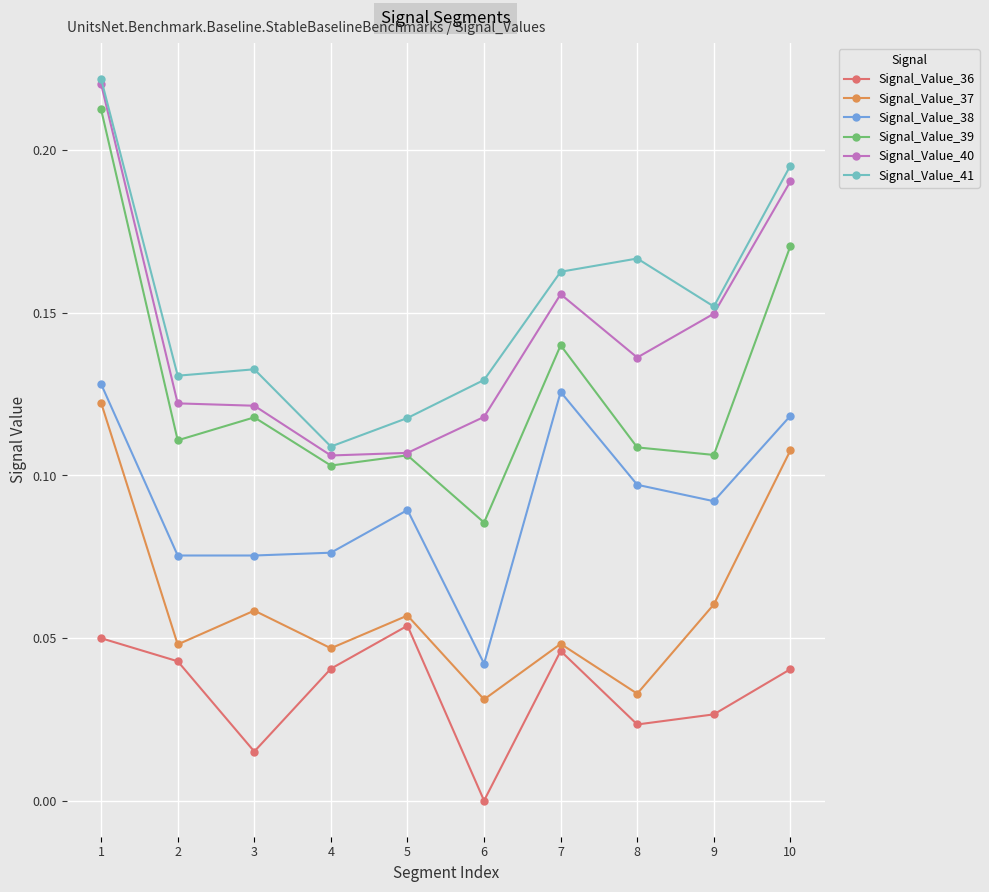

At which category is the sum across all series the highest?

1